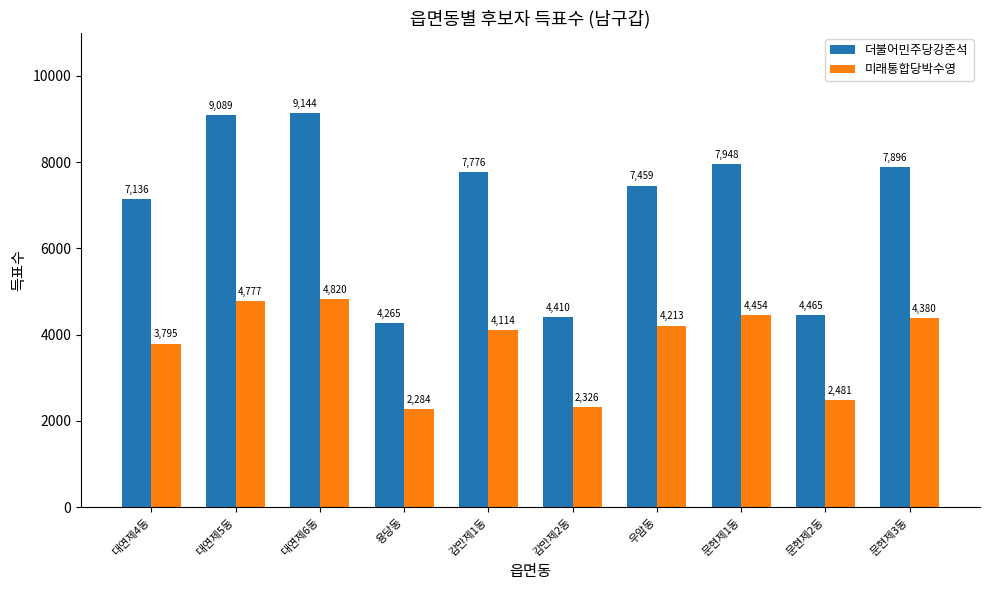

Is it true that 미래통합당박수영 equals 2142 at 문현제3동?

False